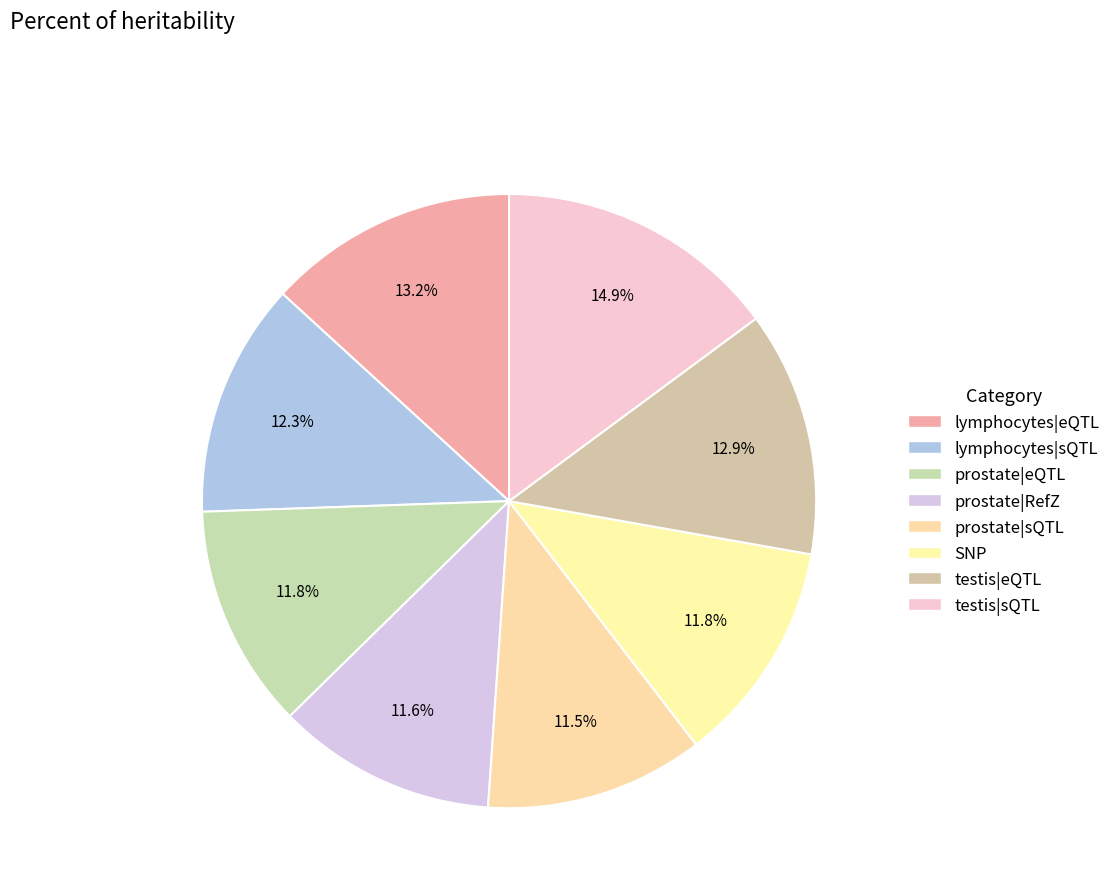

Count the number of slices in the pie.

8